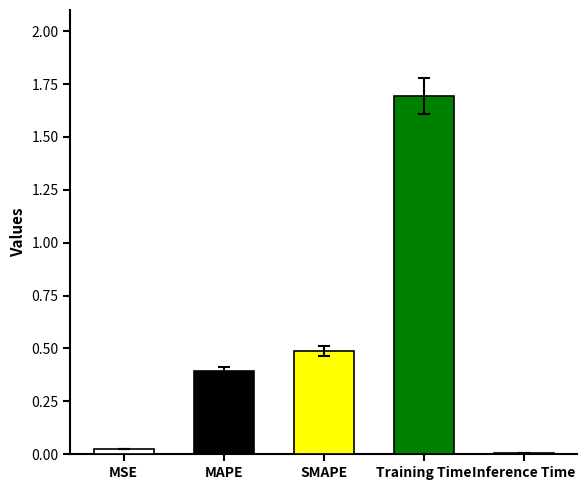

The value at Training Time is 1.7. True or false?

True